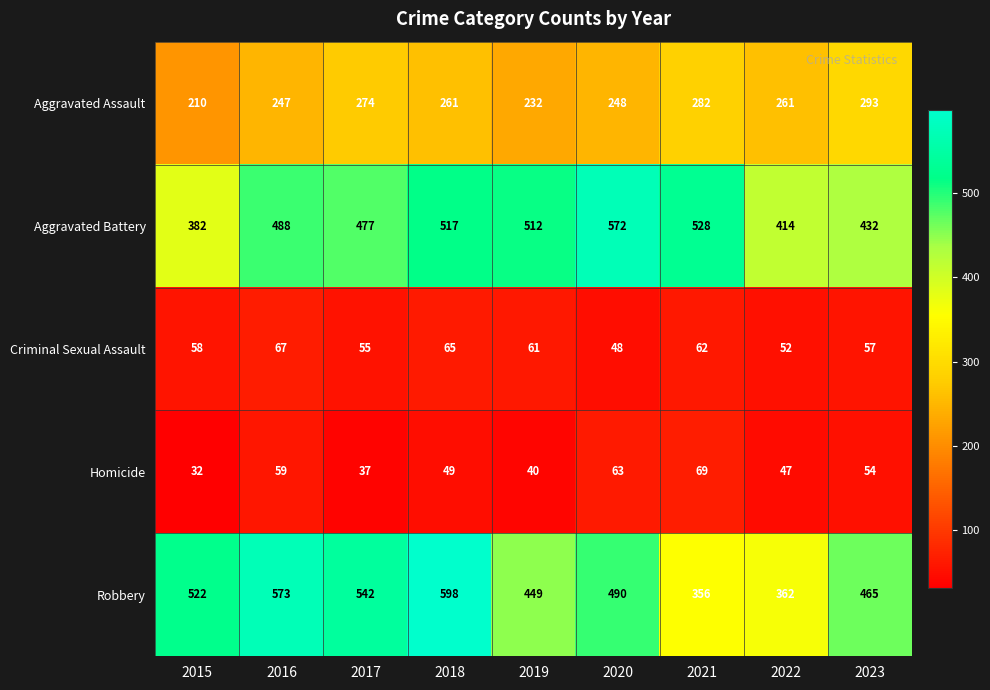

Between 2019 and 2022, which series saw the biggest shift?

Aggravated Battery